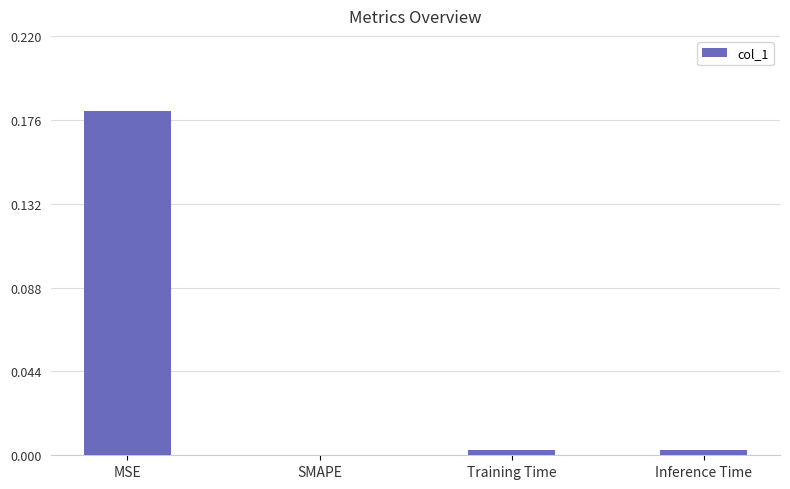

Is it true that the value at SMAPE is 0.1?

False